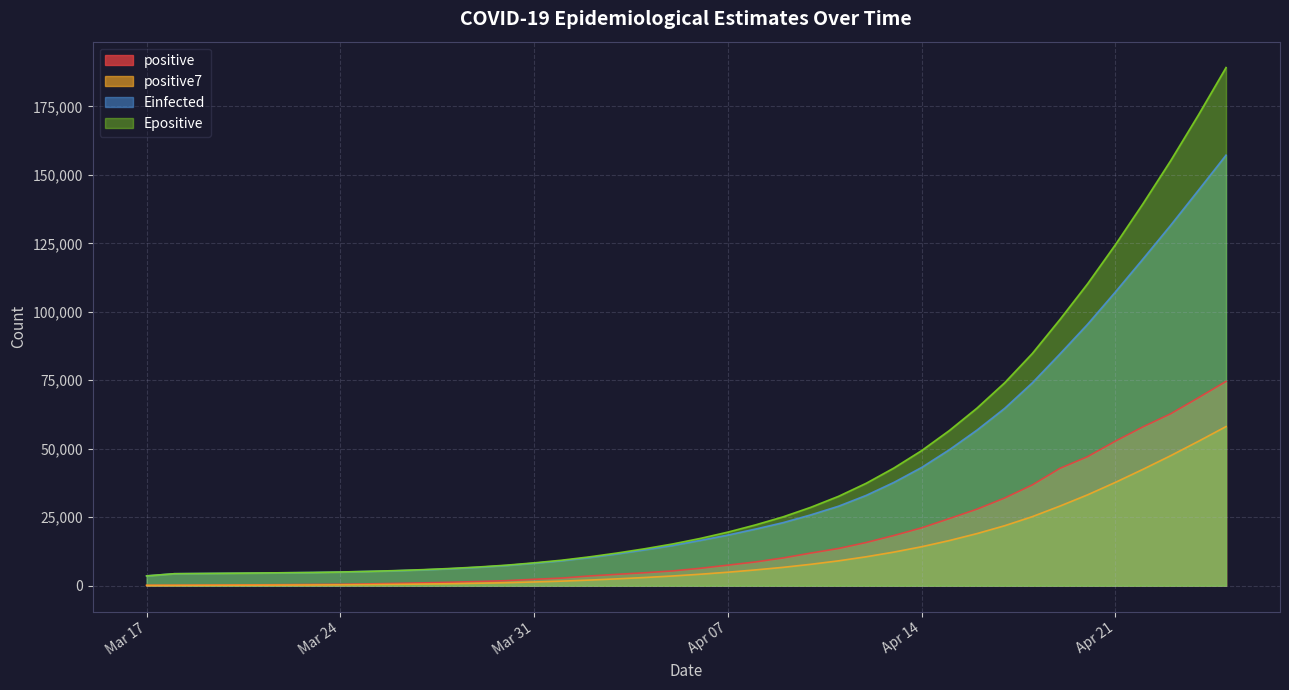

What is the maximum value shown in the chart?

189180.6